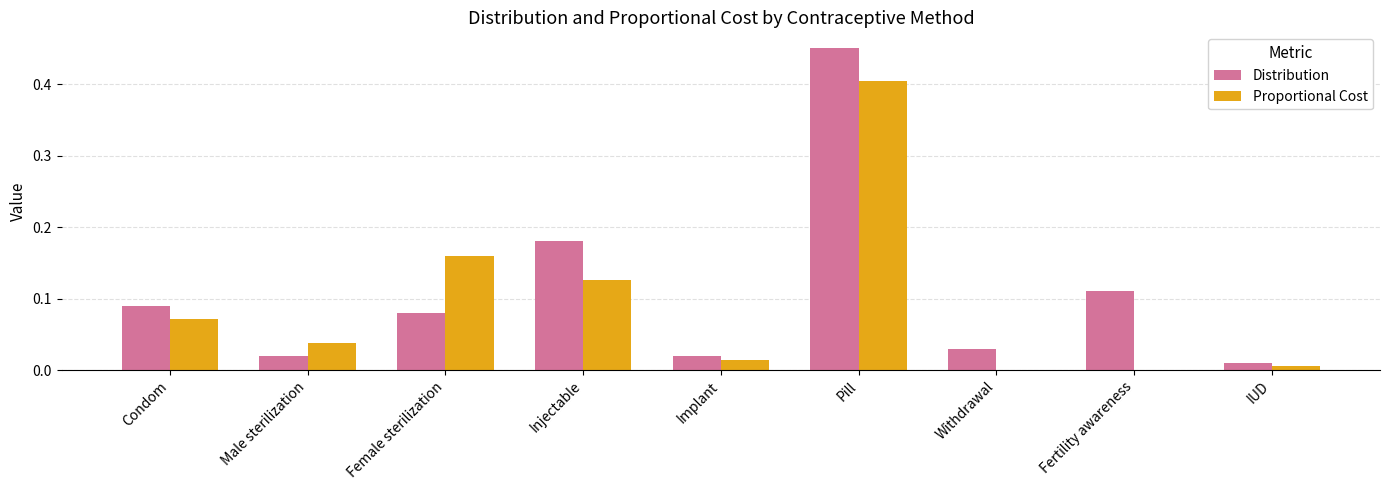

Which series has the largest total across all categories?

Distribution